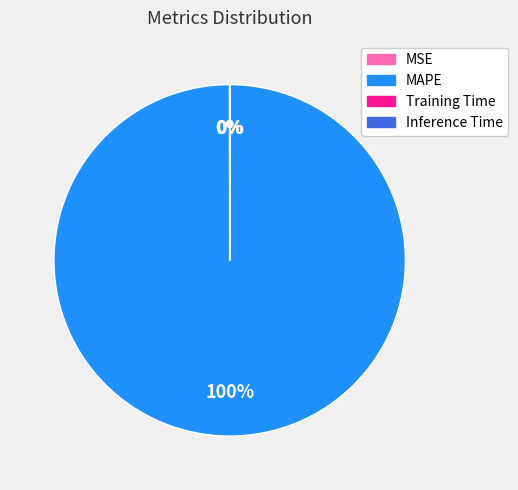

To the nearest percent, what is the average slice percentage?

25%